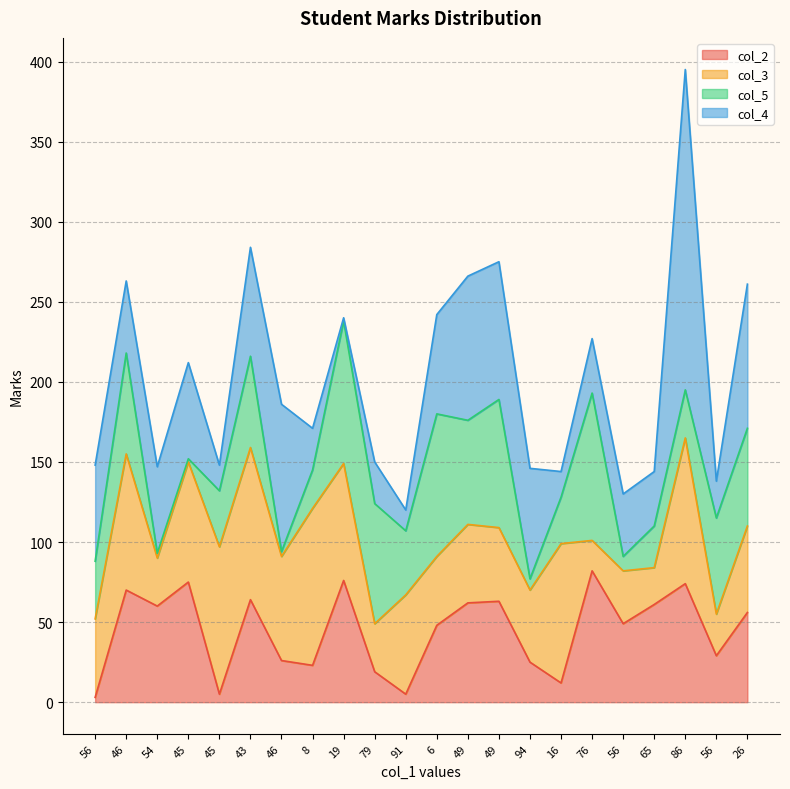

What is the lowest value of the col_4 series?

2